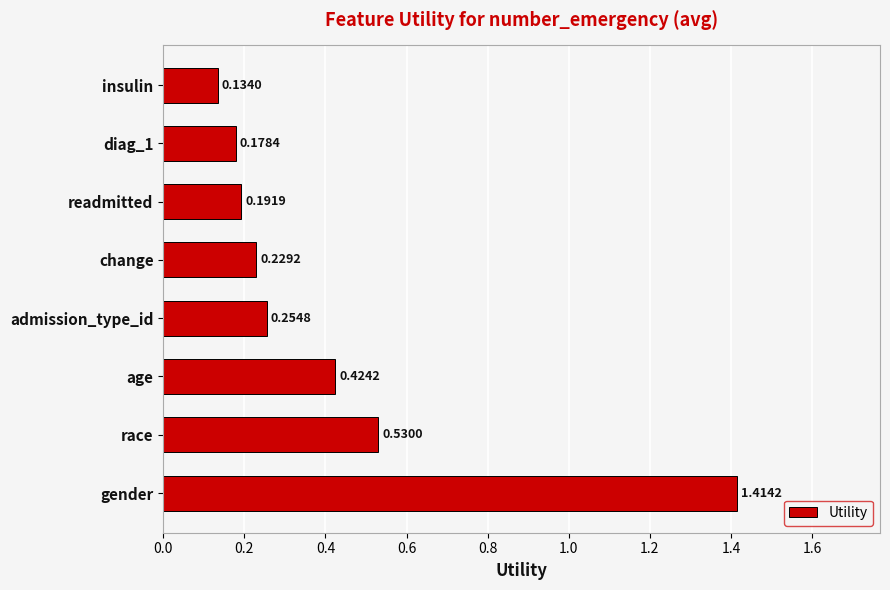

What is the sum of all values?

3.4